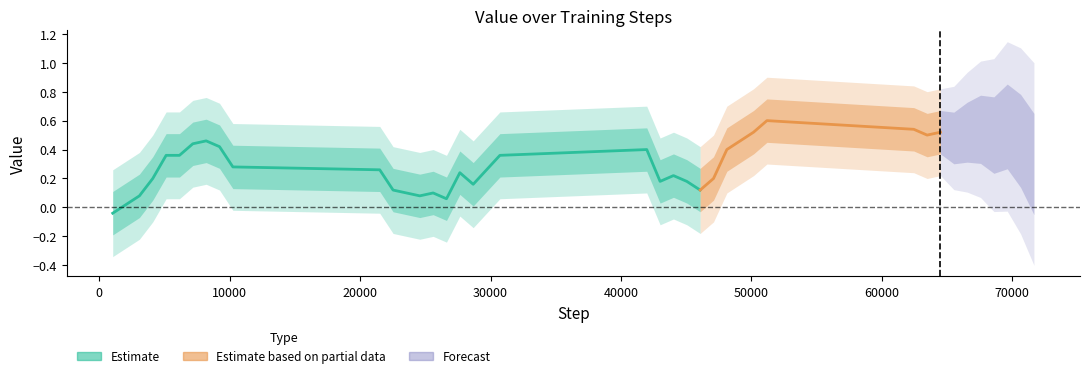

The chart shows a value of 0.8 at 39. True or false?

True